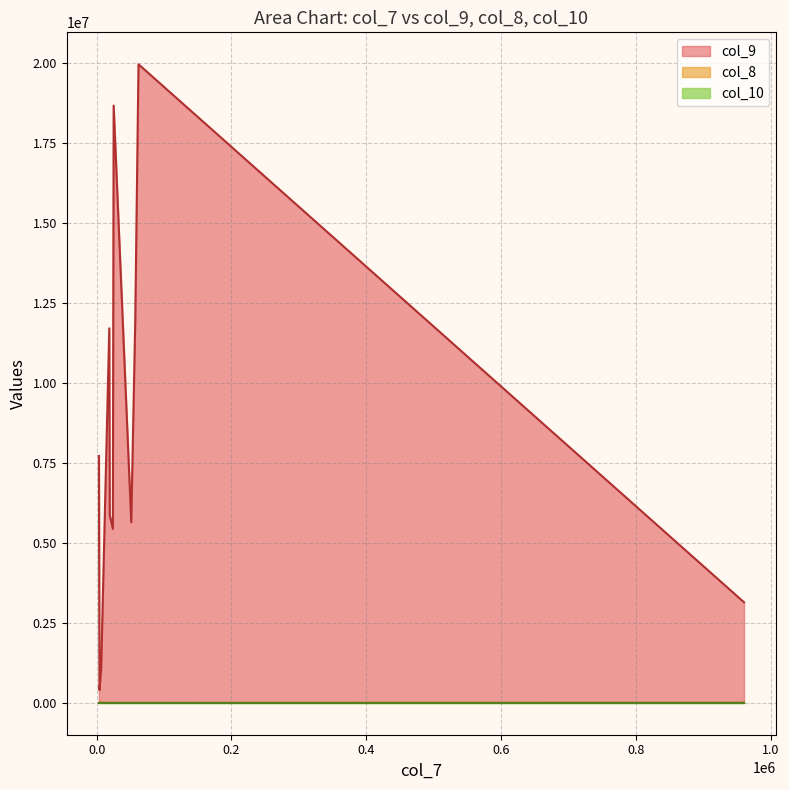

Which series has the widest spread of values?

col_9